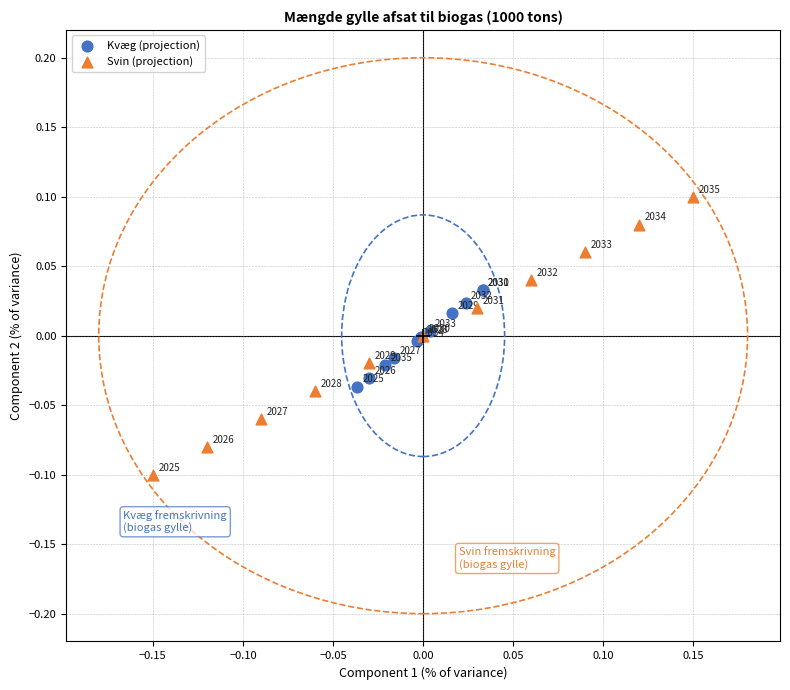

Which series contains the highest Y value?

Svin (projection)